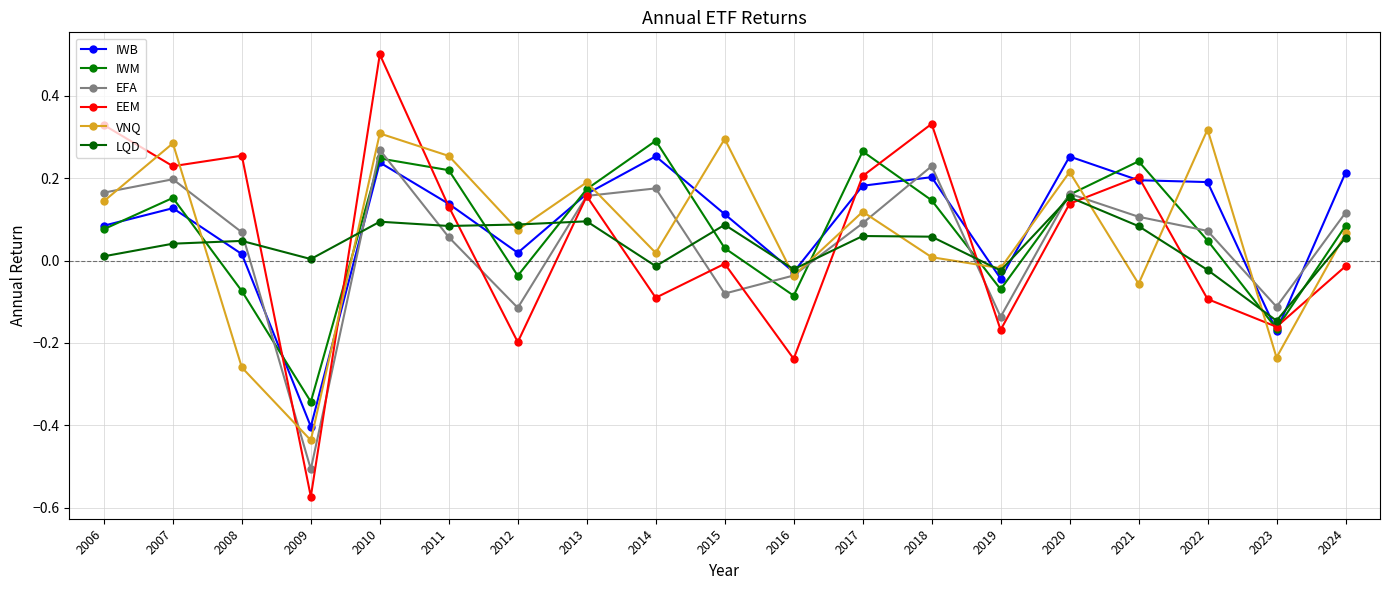

True or false: LQD and EFA cross at least once.

True